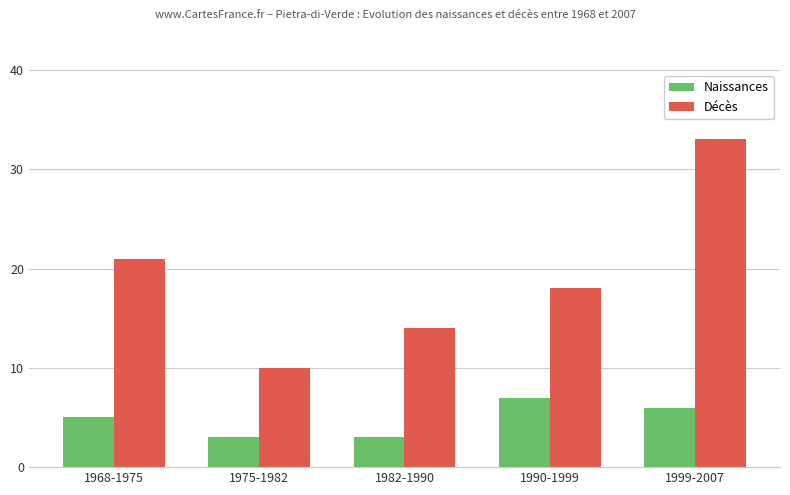

Is the value of Naissances at 1999-2007 greater than the value of Décès at 1968-1975?

No